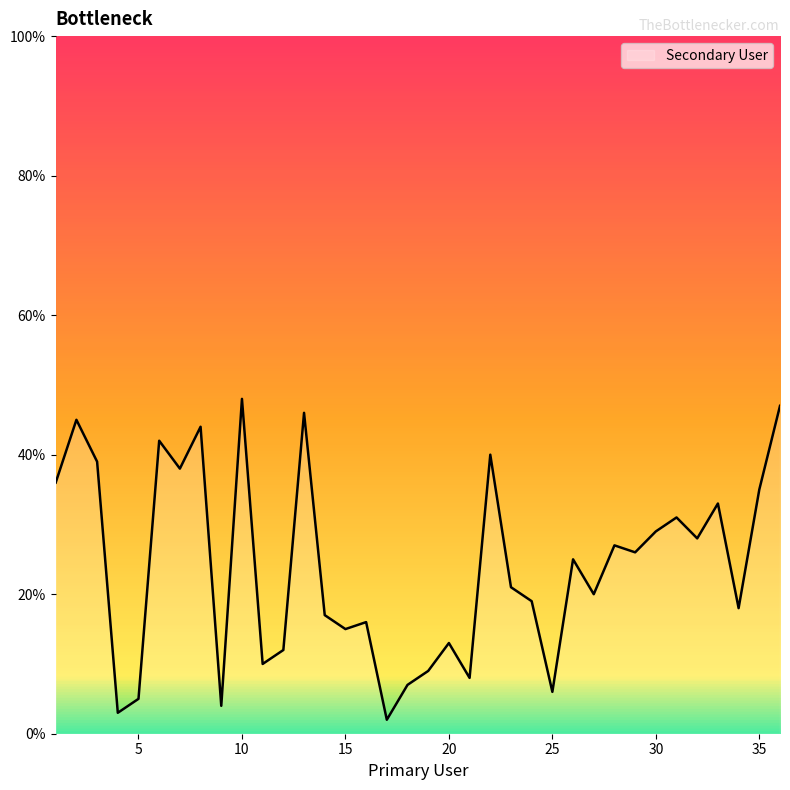

What is the greatest value displayed?

48